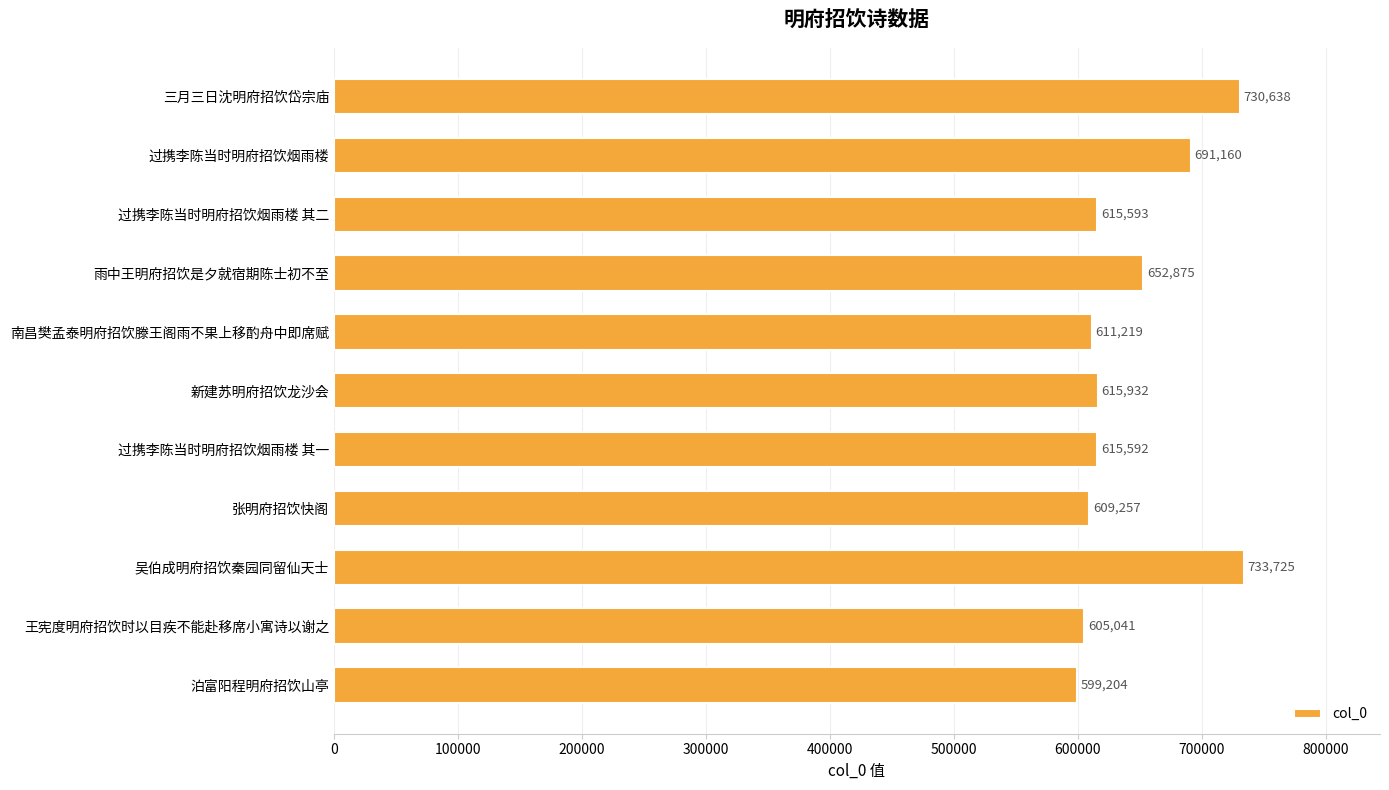

List the labels in order of value, largest first.

吴伯成明府招饮秦园同留仙天士, 三月三日沈明府招饮岱宗庙, 过携李陈当时明府招饮烟雨楼, 雨中王明府招饮是夕就宿期陈士初不至, 新建苏明府招饮龙沙会, 过携李陈当时明府招饮烟雨楼 其二, 过携李陈当时明府招饮烟雨楼 其一, 南昌樊孟泰明府招饮滕王阁雨不果上移酌舟中即席赋, 张明府招饮快阁, 王宪度明府招饮时以目疾不能赴移席小寓诗以谢之, 泊富阳程明府招饮山亭